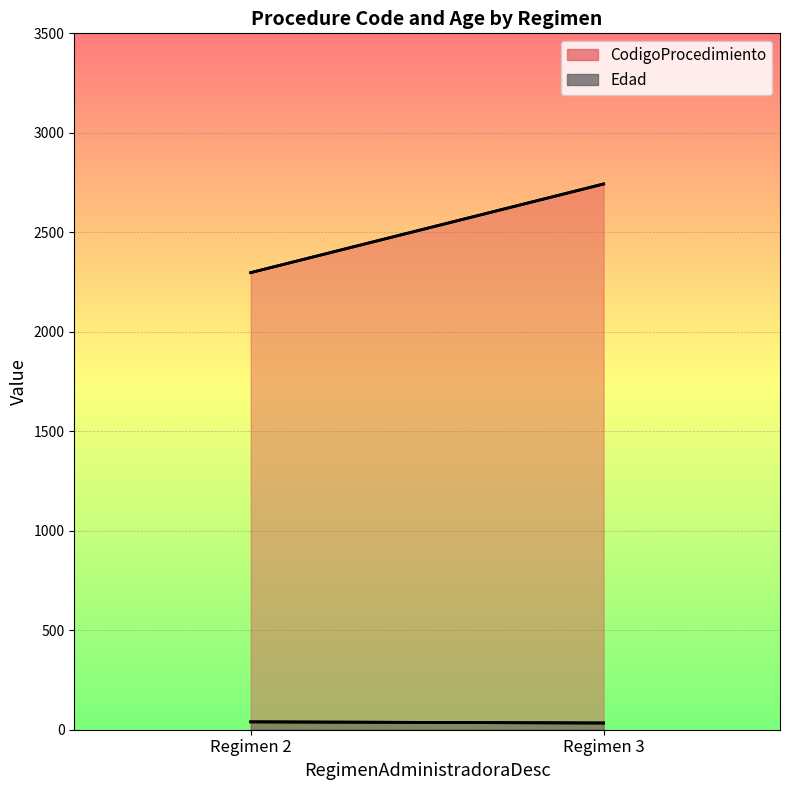

The value of CodigoProcedimiento at 2 is 366. True or false?

False